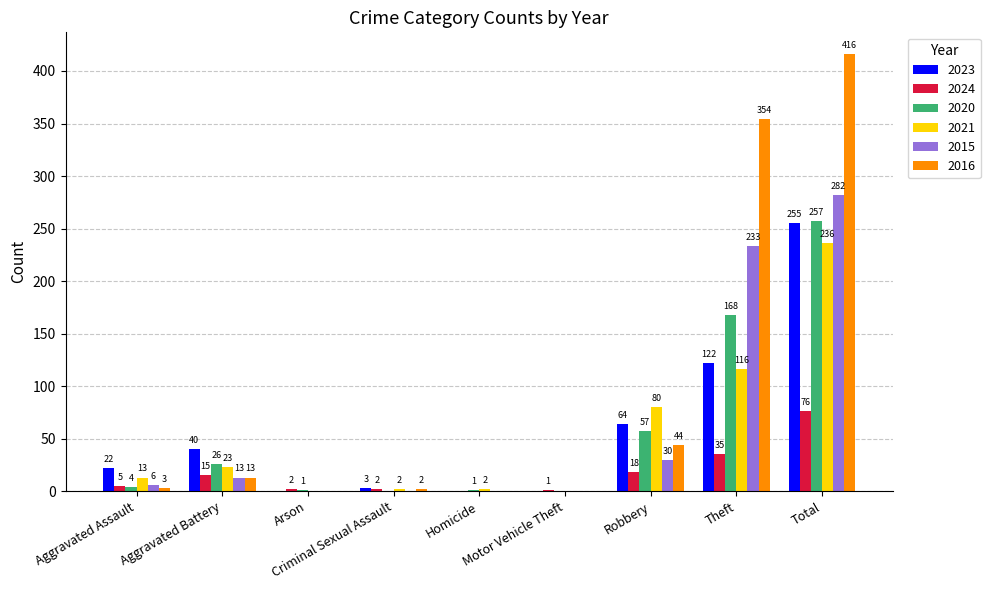

What is the sum of all 2024 values?

154